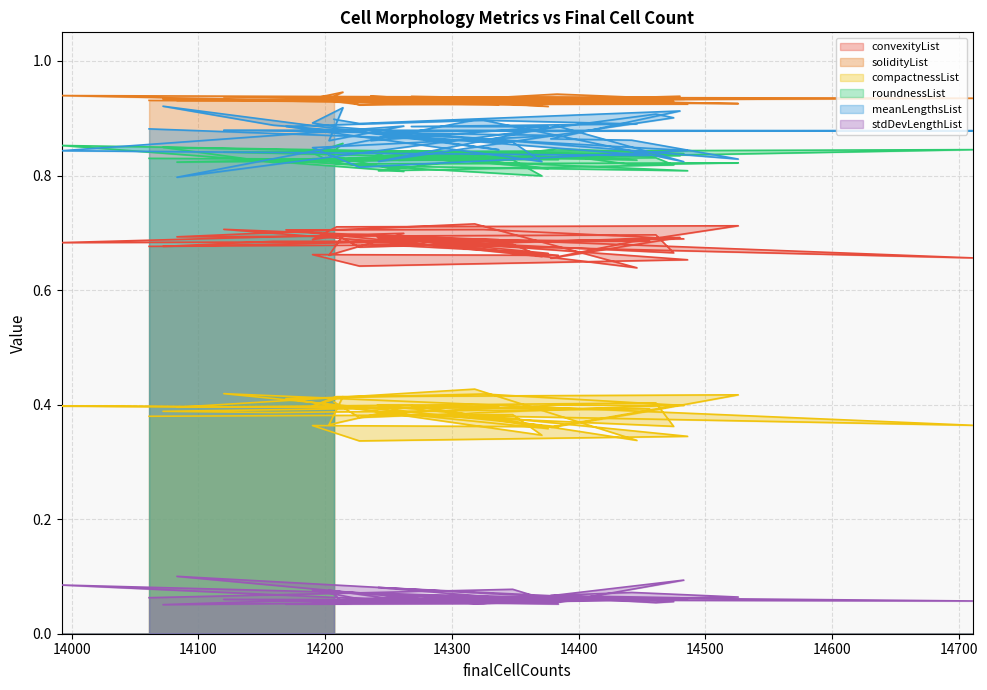

The convexityList series shows 1.0 at 14159. True or false?

False